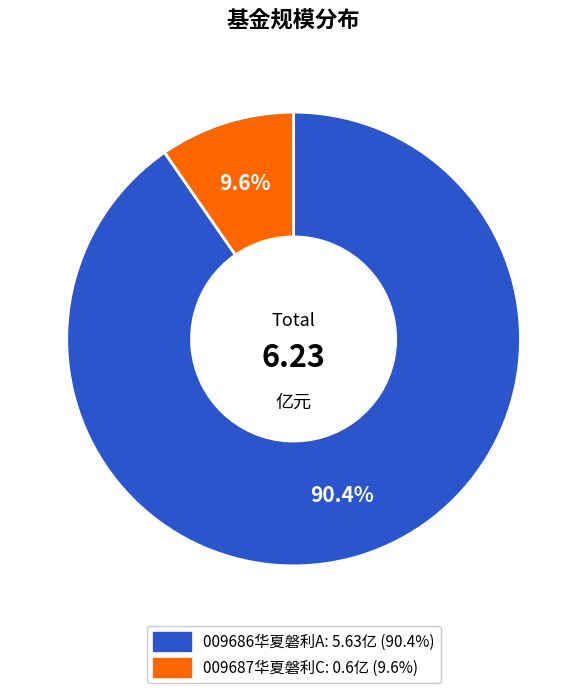

Is there any slice that represents more than half of the pie?

Yes